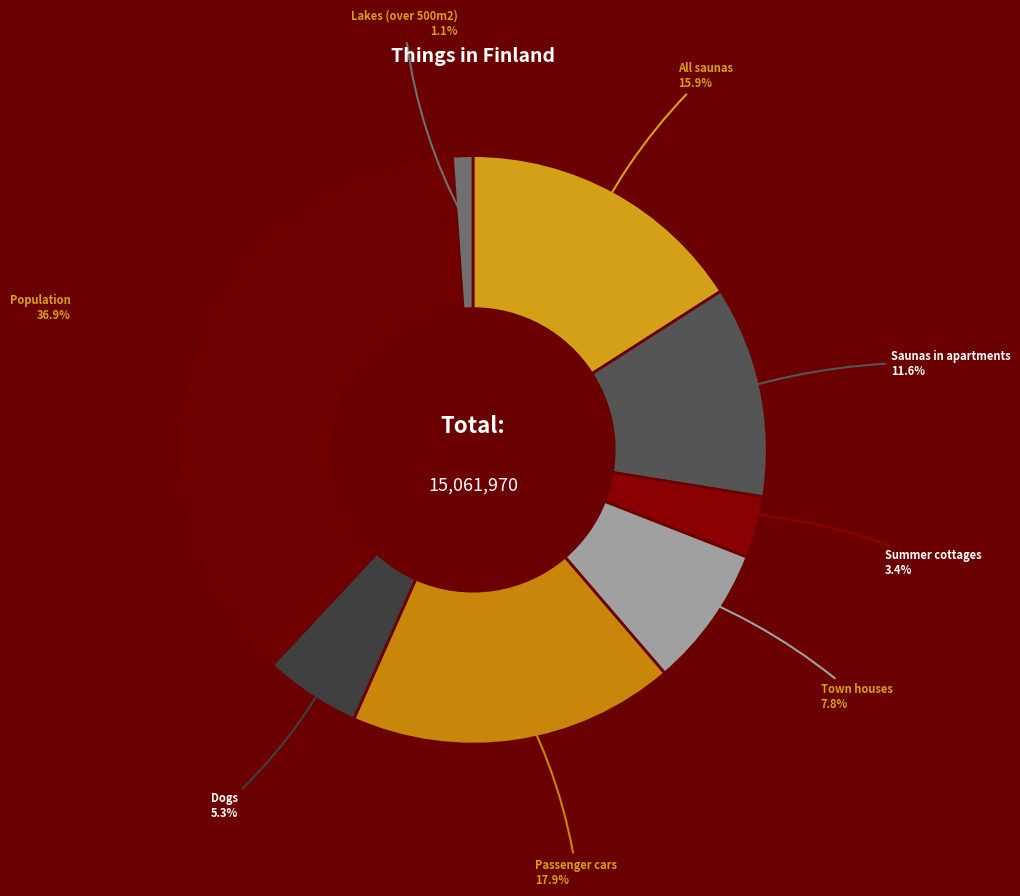

Does Saunas in apartments represent more than half of the total?

No